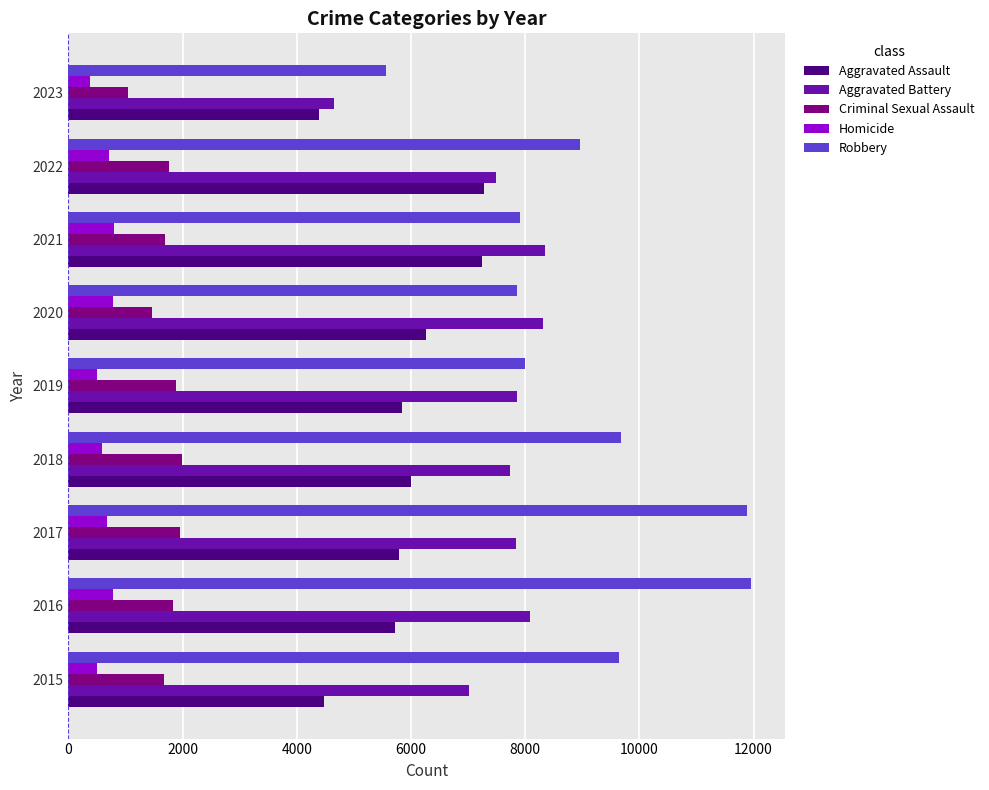

Which series has the largest range (max minus min)?

Robbery